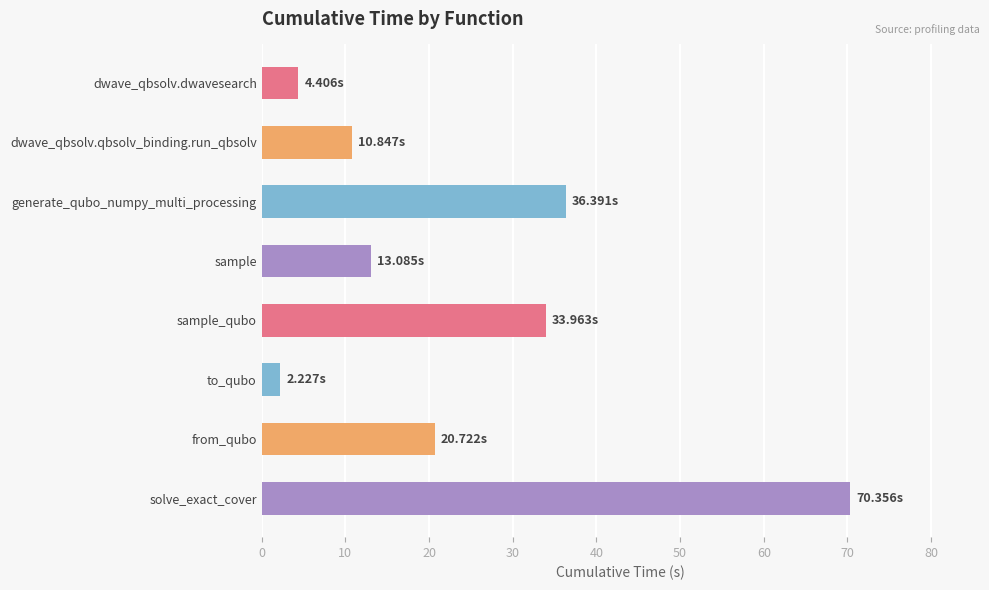

What is the ratio of the value at generate_qubo_numpy_multi_processing to the value at sample?

2.8